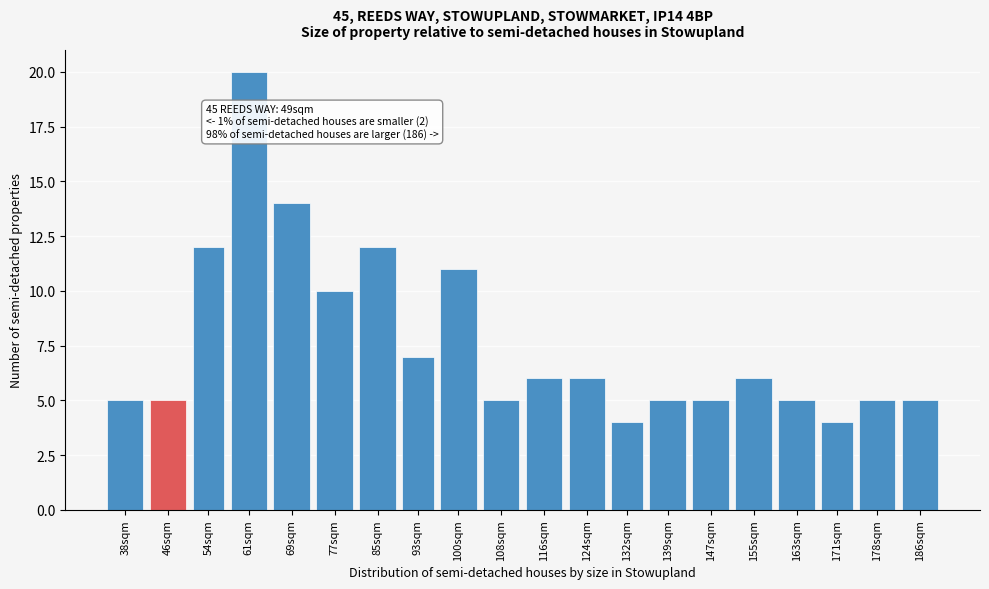

Reading left to right, what are all the values shown in this chart?

38sqm=5	46sqm=5	54sqm=12	61sqm=20	69sqm=14	77sqm=10	85sqm=12	93sqm=7	100sqm=11	108sqm=5	116sqm=6	124sqm=6	132sqm=4	139sqm=5	147sqm=5	155sqm=6	163sqm=5	171sqm=4	178sqm=5	186sqm=5